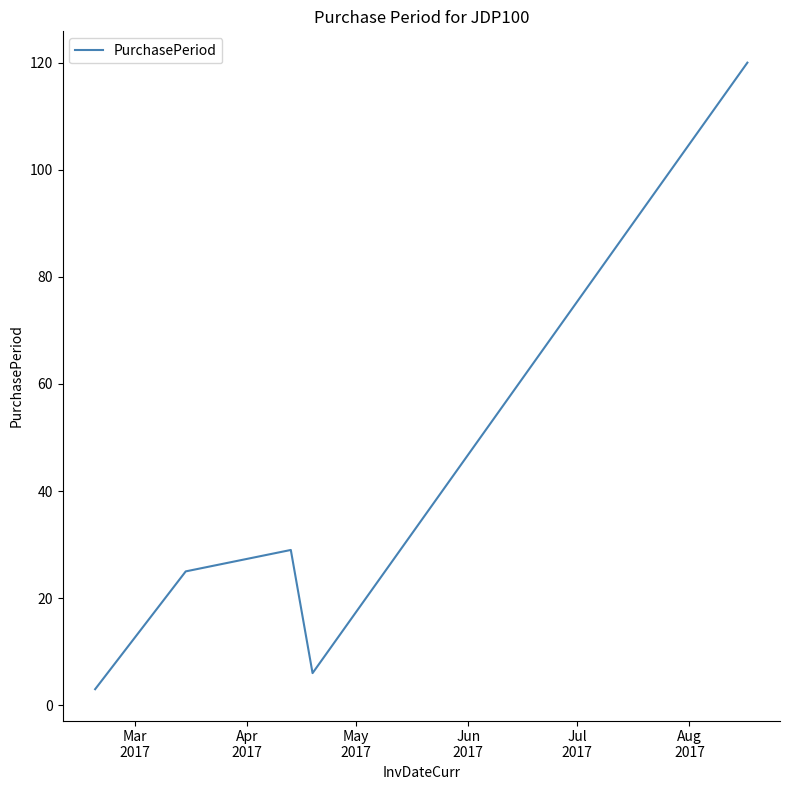

How many lines are shown in the chart?

1